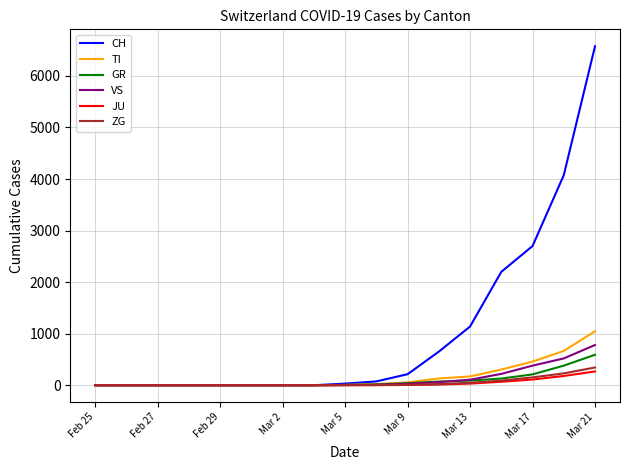

Is this an area chart (filled region under the line)?

No